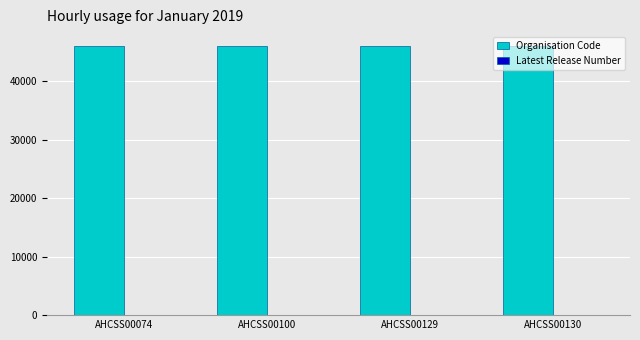

Which series has the largest total across all categories?

Organisation Code